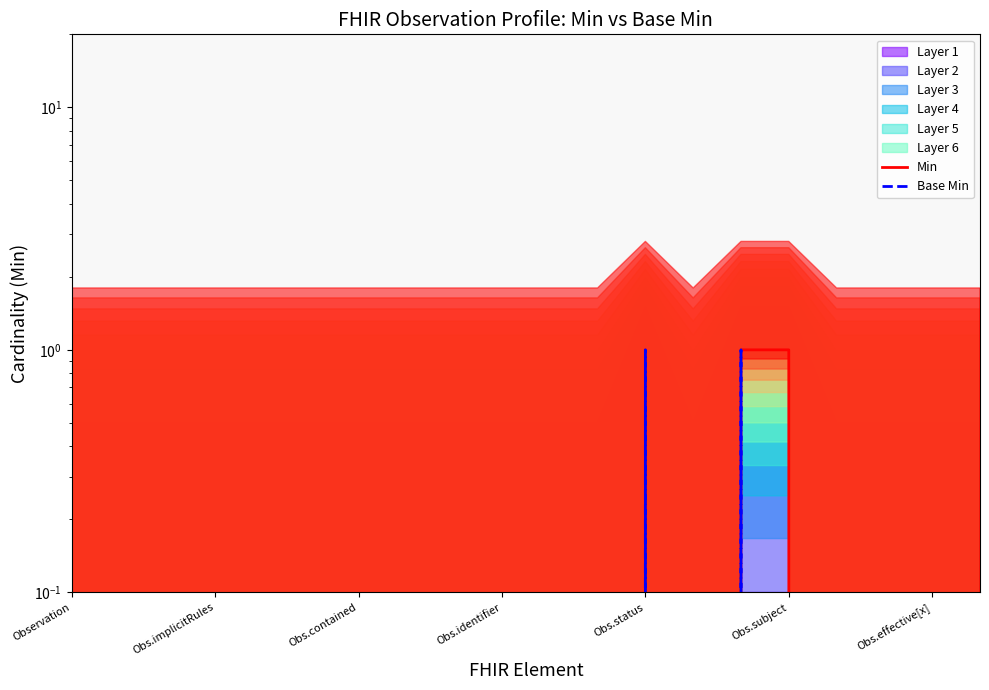

How many interior local valleys does the Base Min series have?

1